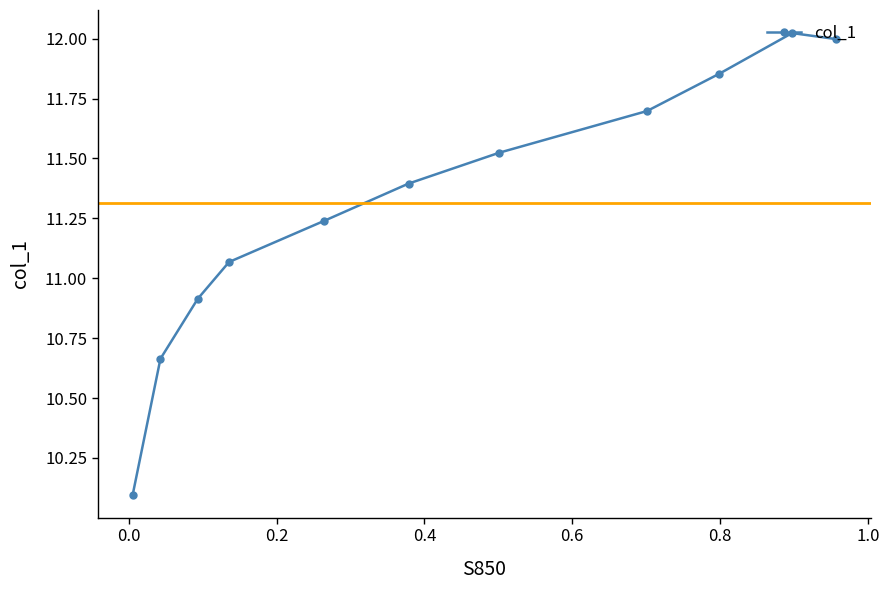

What is the average value?

11.3